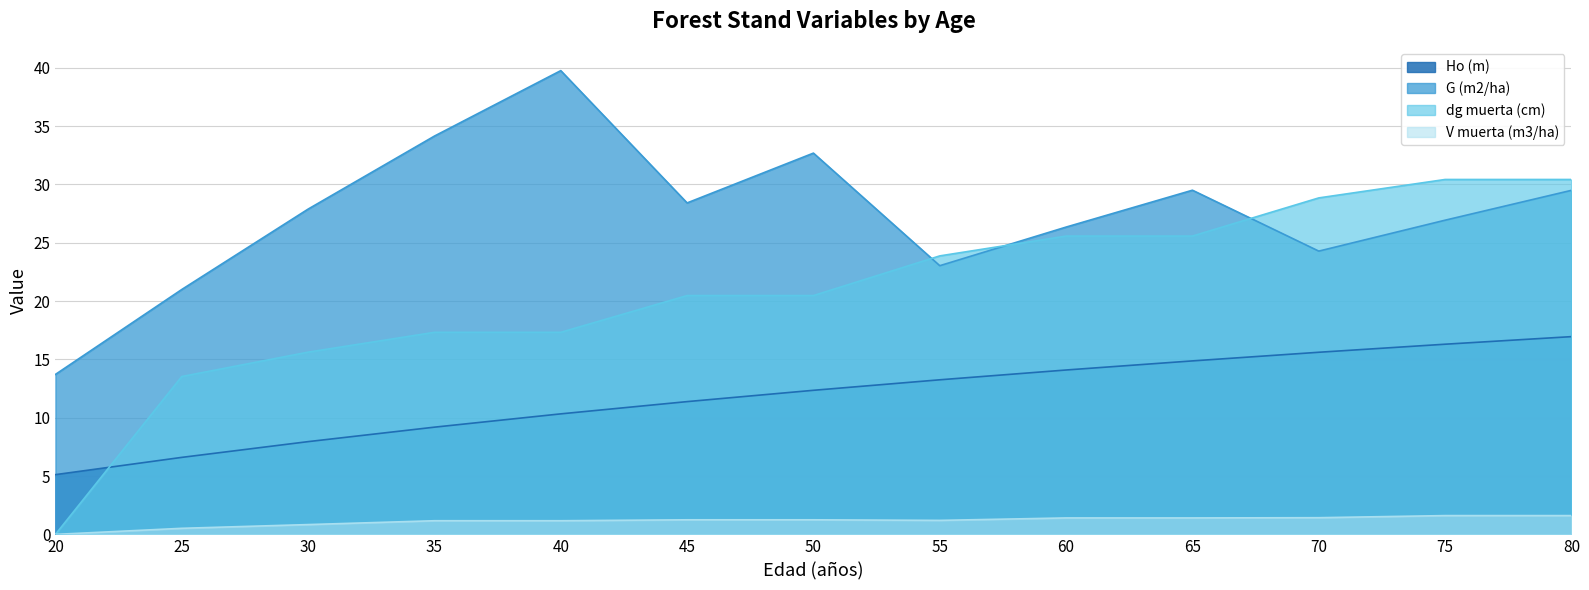

Does the chart have visible grid lines?

Yes